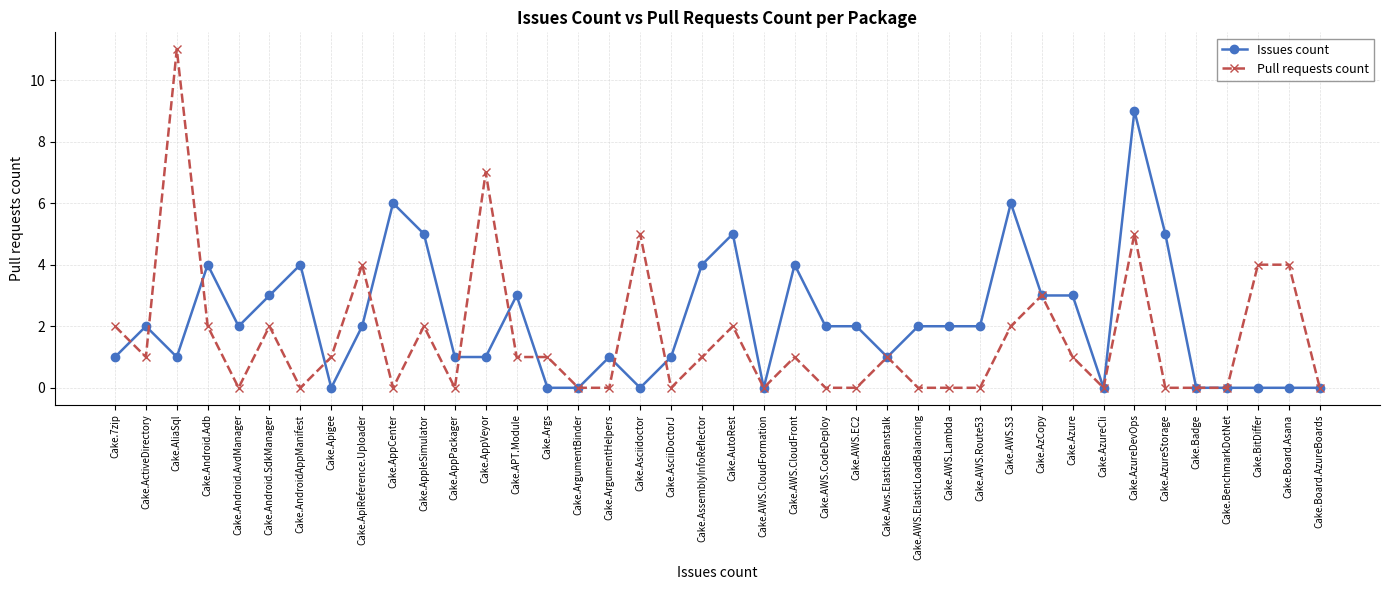

Is the value of Pull requests count at Cake.ApiReference.Uploader greater than the value of Issues count at Cake.Apigee?

Yes